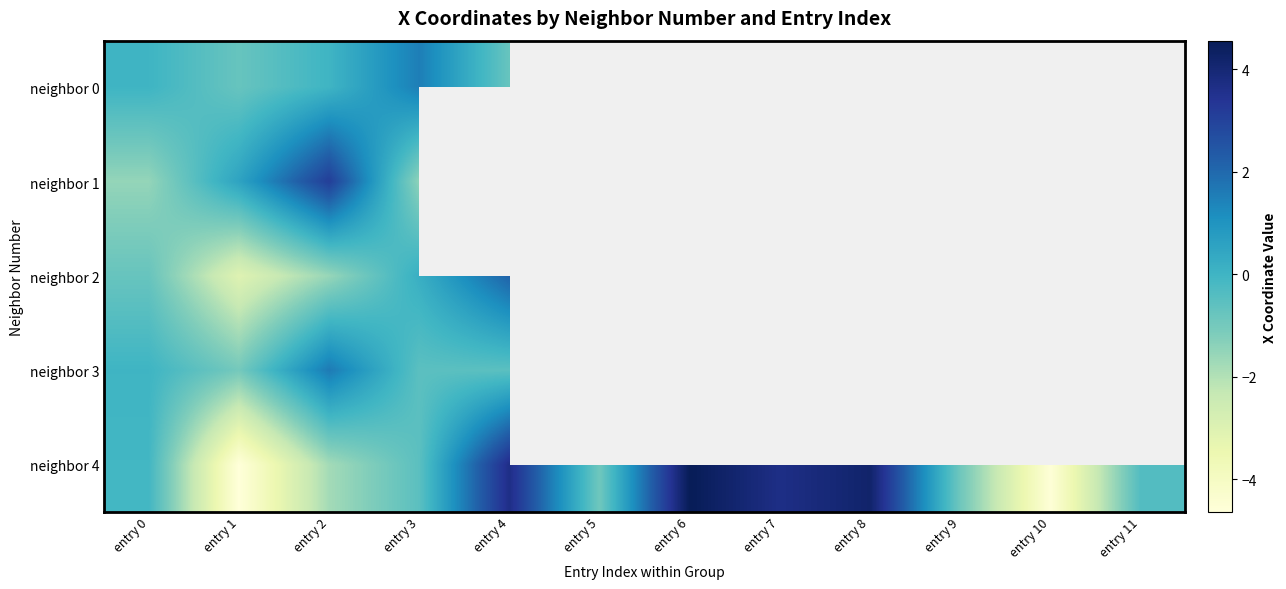

At which category is the sum across all series the highest?

entry 2